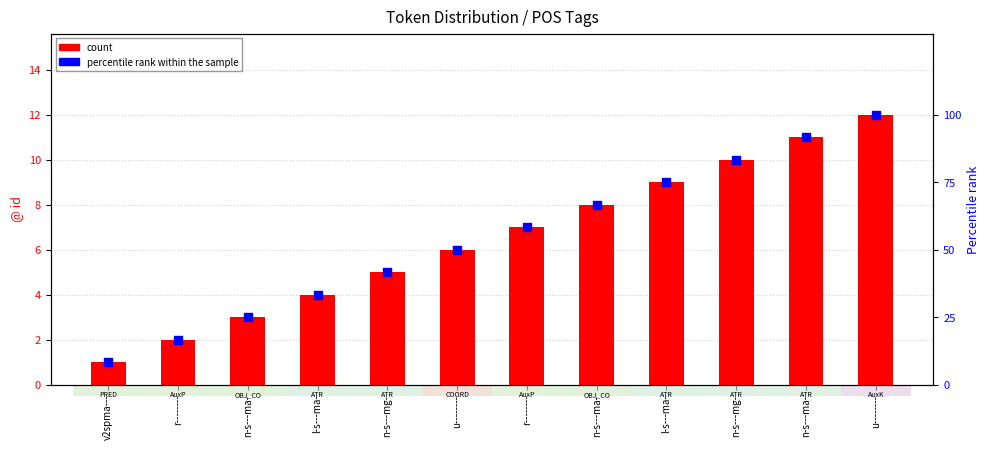

Which series contains the highest Y value?

percentile rank within the sample